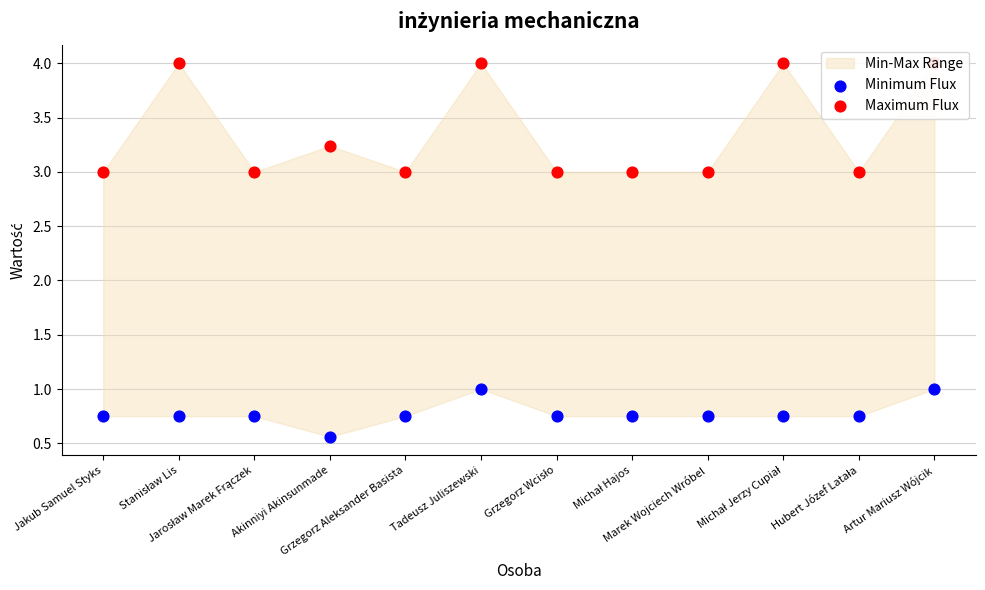

At how many categories does at least one series exceed 1?

12